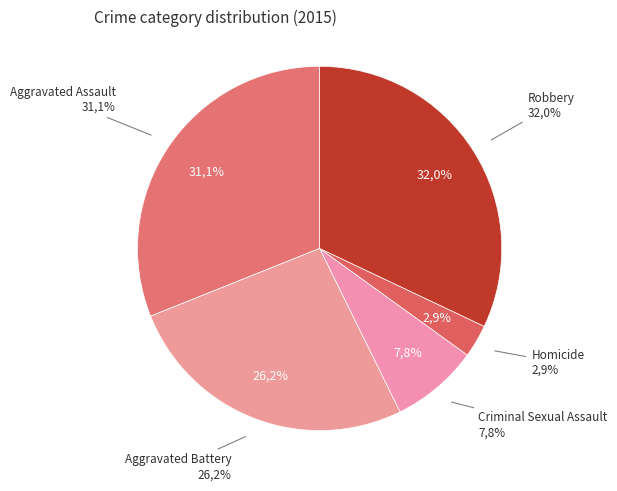

Does Robbery account for over 50% of the chart?

No